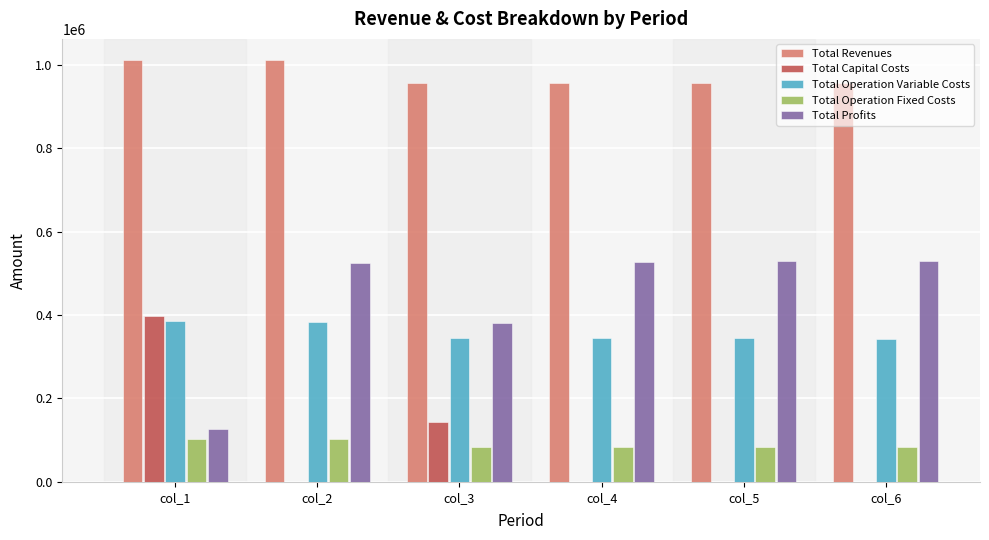

Are the bars grouped side by side (vs. stacked)?

Yes